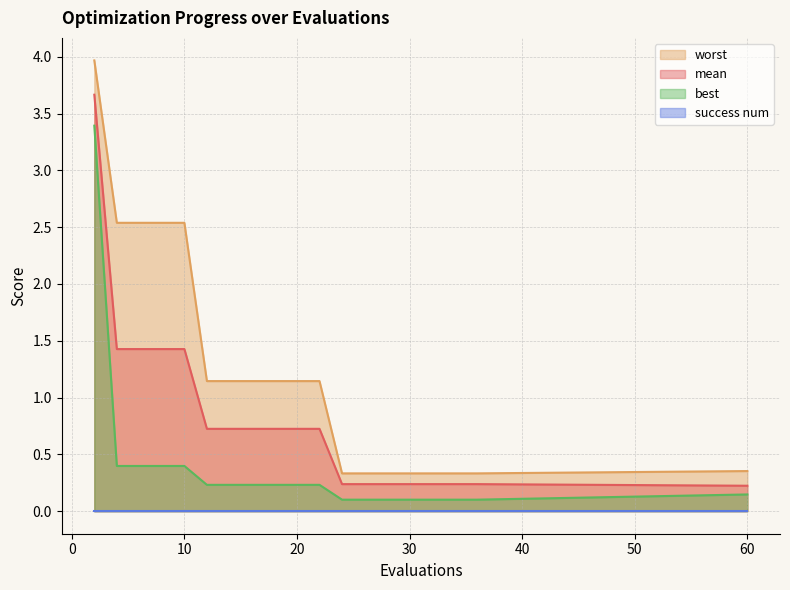

True or false: best and worst intersect in this chart.

False